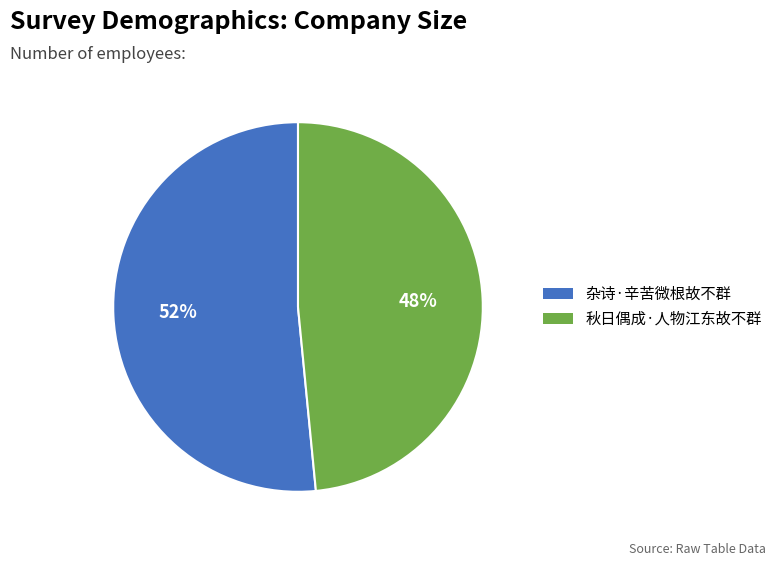

Which category has the smallest portion of the pie?

秋日偶成·人物江东故不群